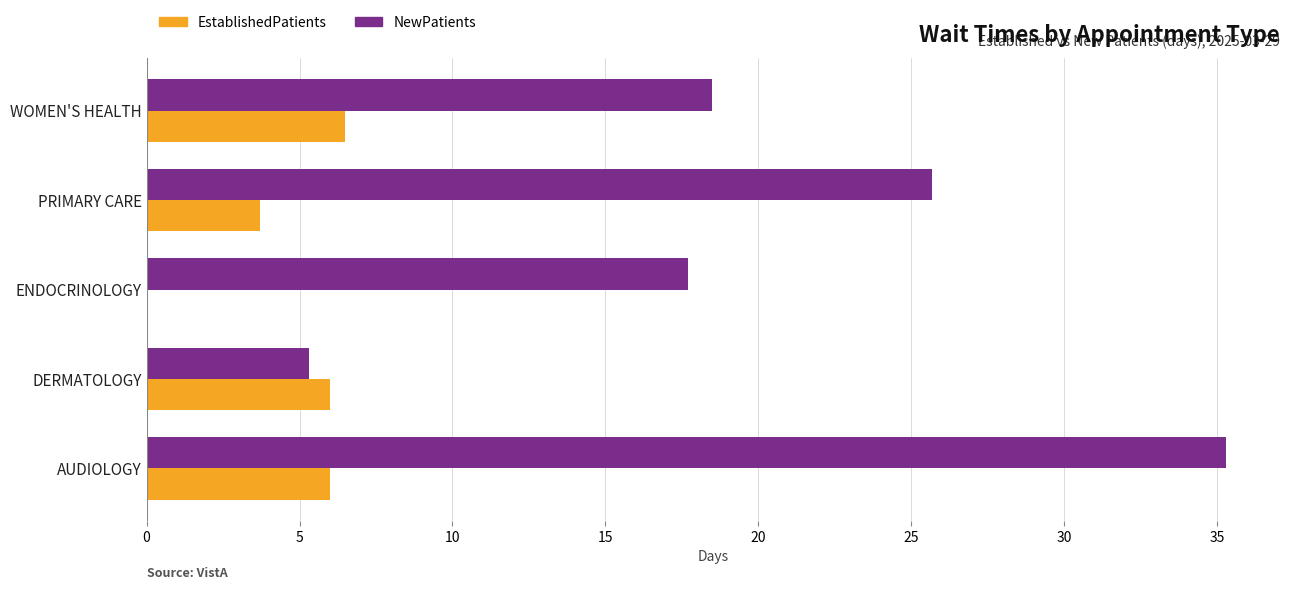

Which series has the largest total across all categories?

NewPatients